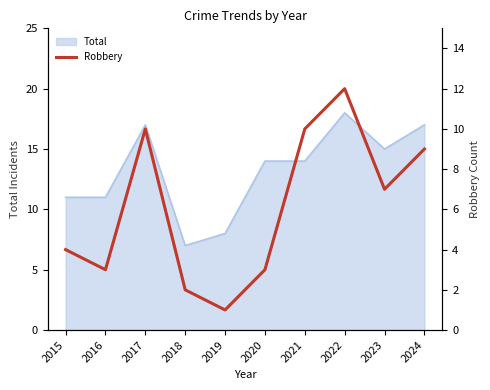

Does the chart have visible grid lines?

No